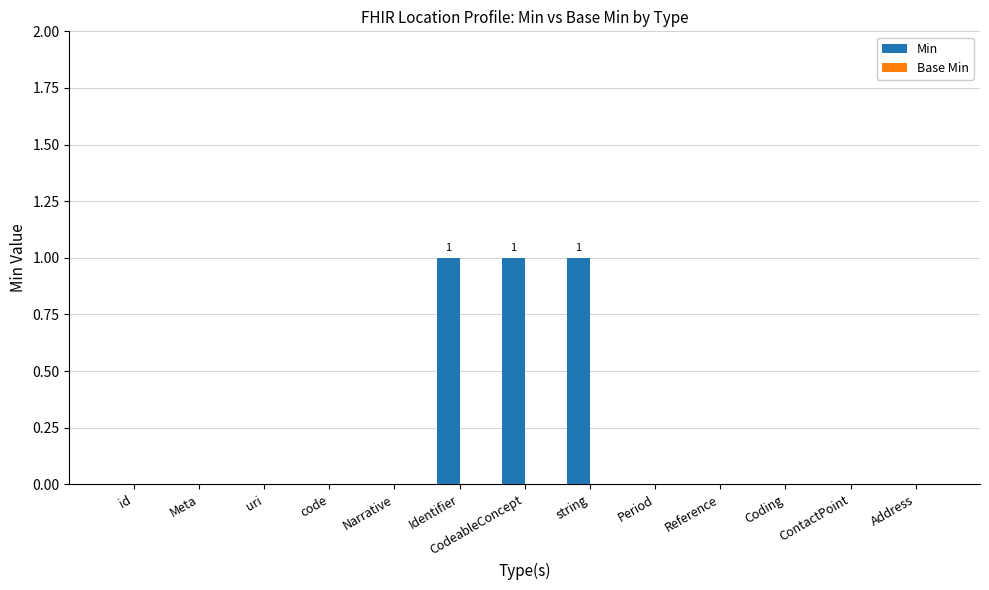

How many data points does each series have?

13